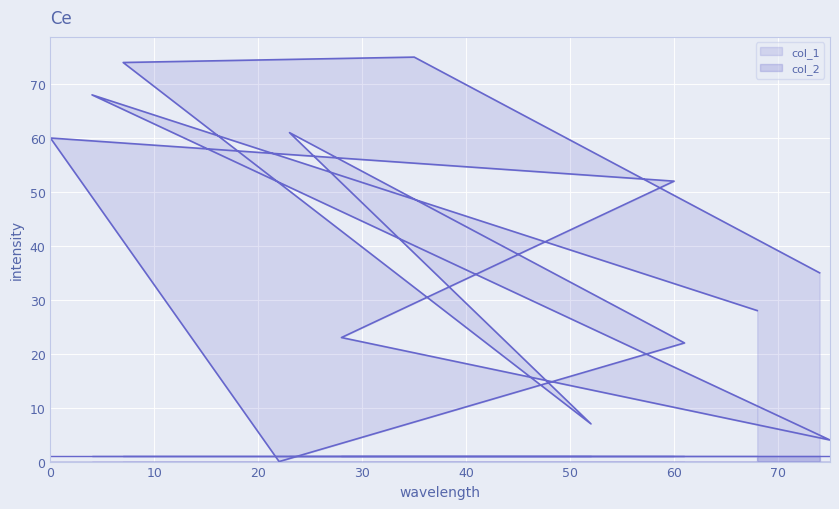

What position from the left is 23?

5